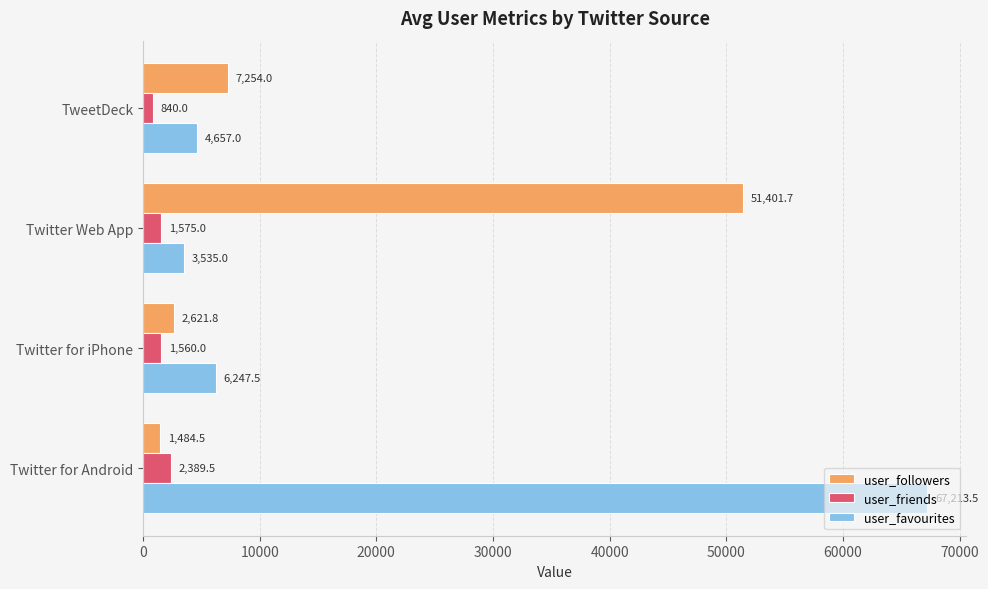

List the series in order of their peak value, highest first.

user_favourites, user_followers, user_friends